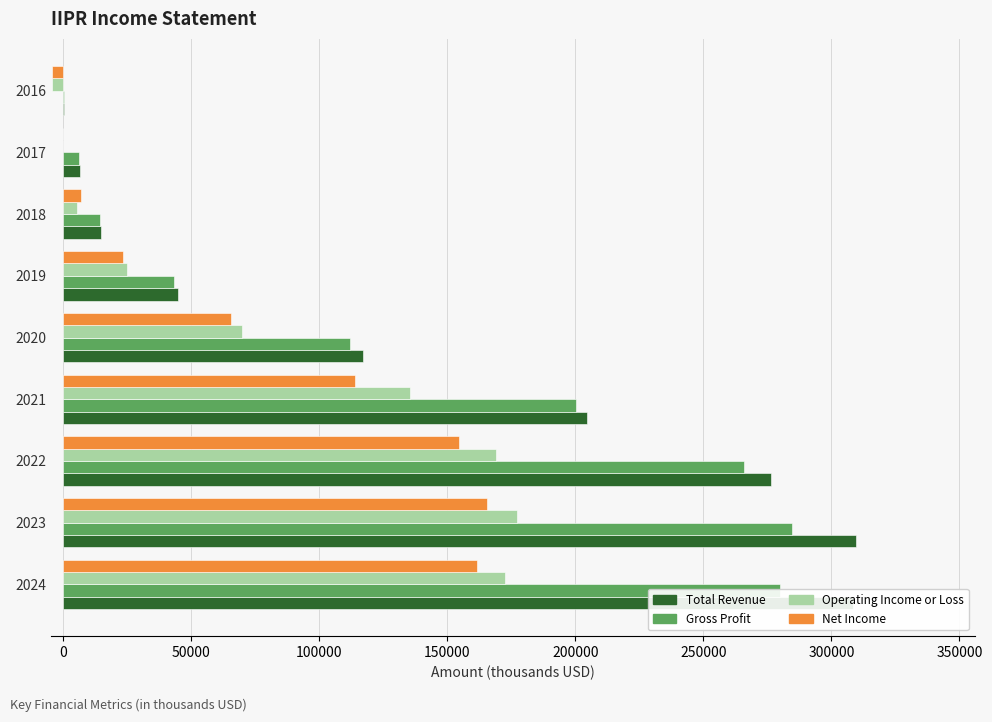

Between 2023 and 2021, which series saw the biggest shift?

Total Revenue